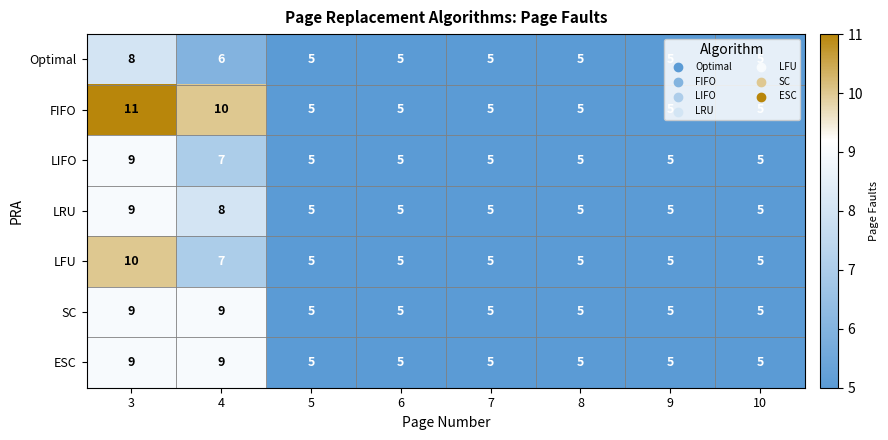

Where is LIFO nearest to the value 7?

4